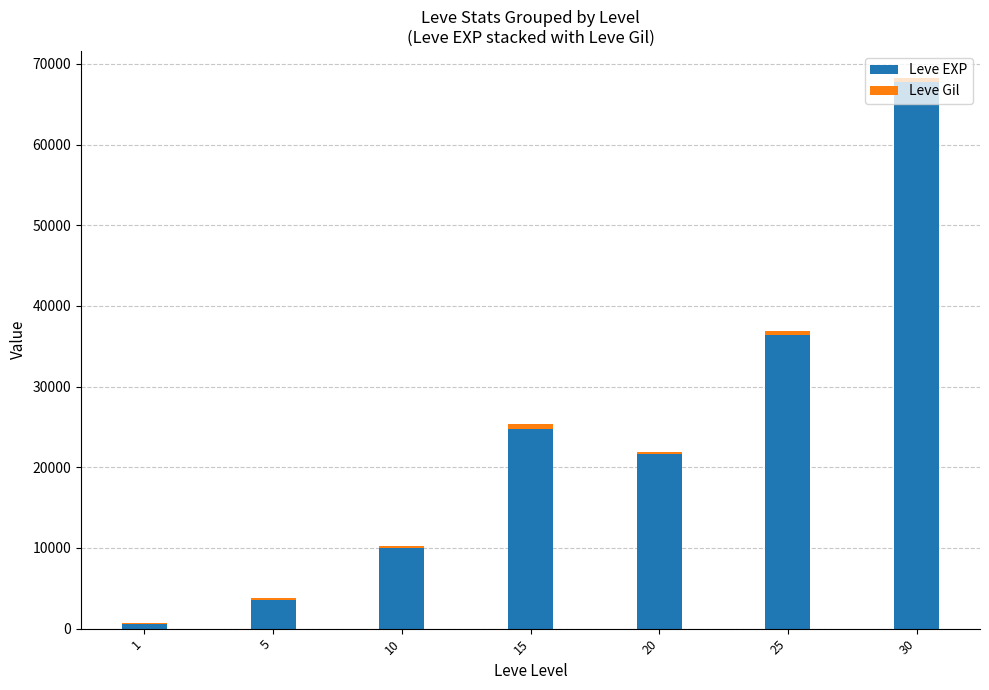

At which category is the sum across all series the highest?

30